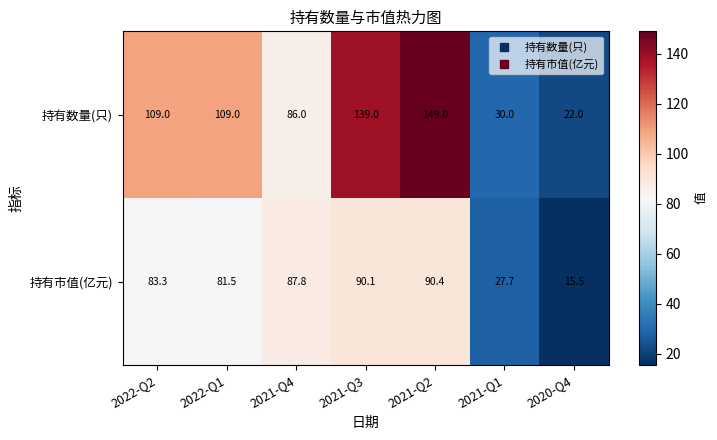

Which series has the largest total across all categories?

持有数量(只)